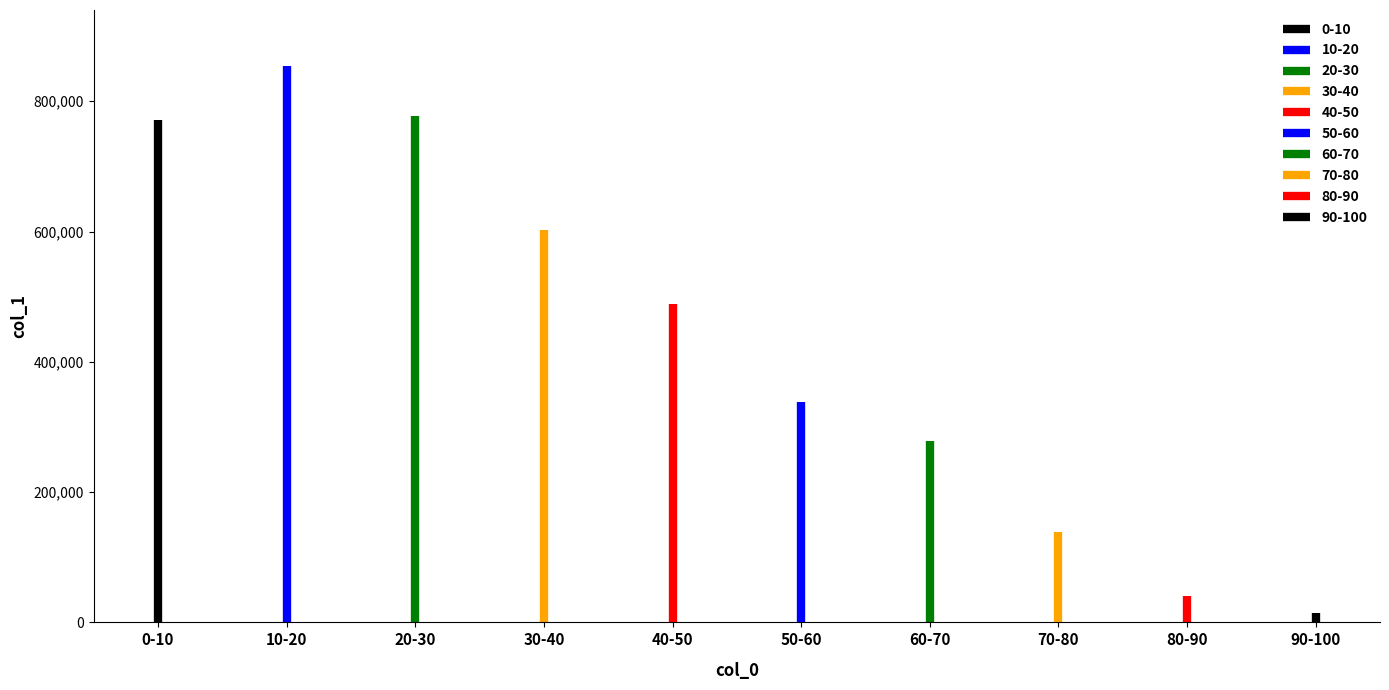

What is the change in value from 50-60 to 80-90?

-297184